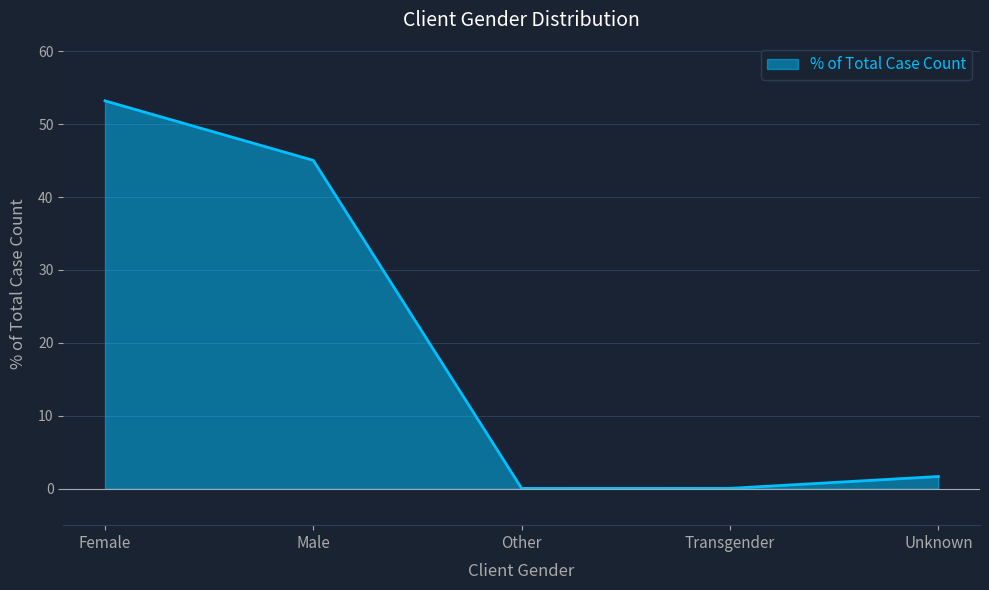

What is the approximate value at Male?

45.0